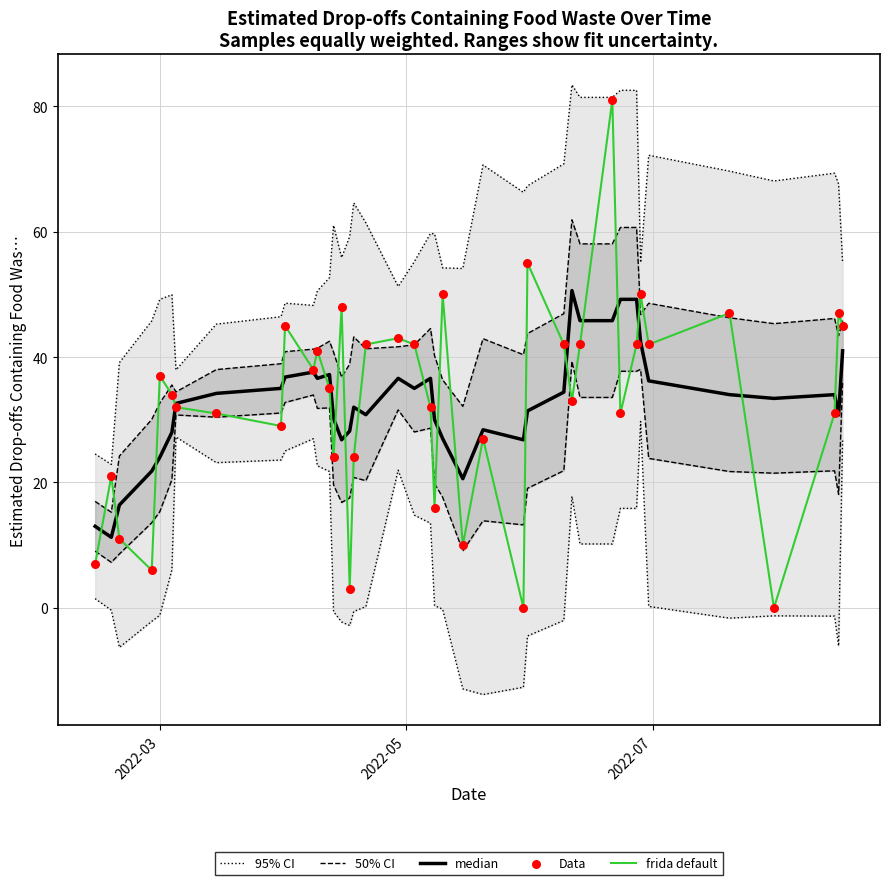

What is the maximum value for frida default?

81.0